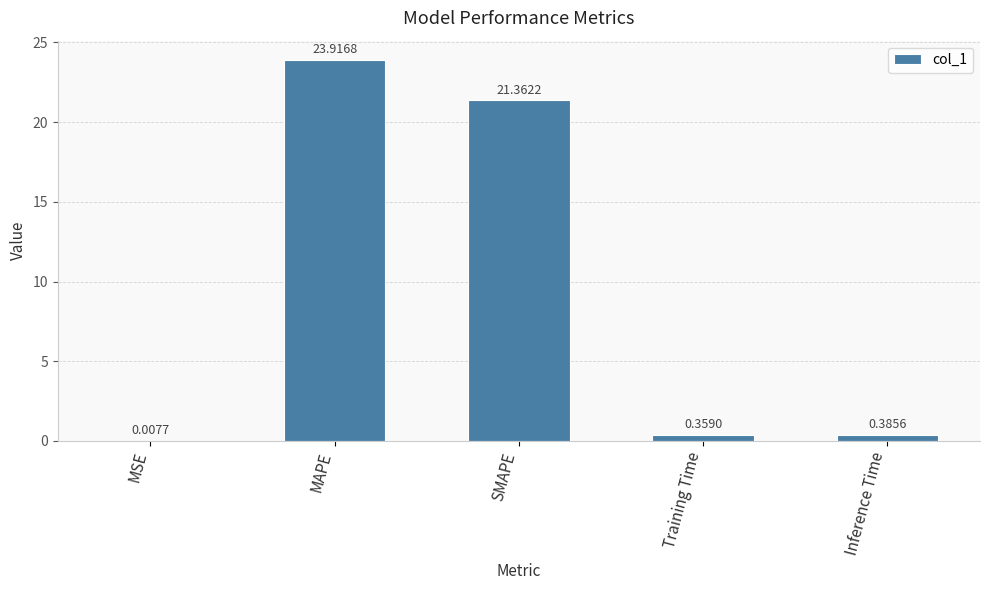

At which label is the value closest to 11?

SMAPE